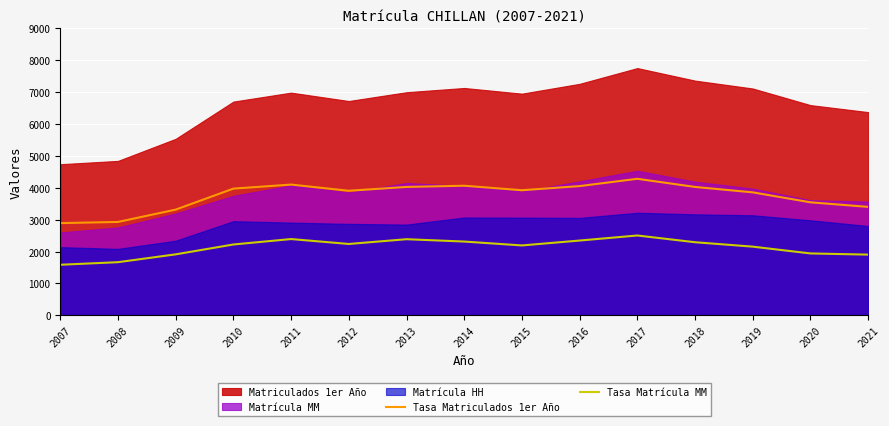

What is the difference between the second highest and minimum values in the Tasa Matrícula MM series?

806.4